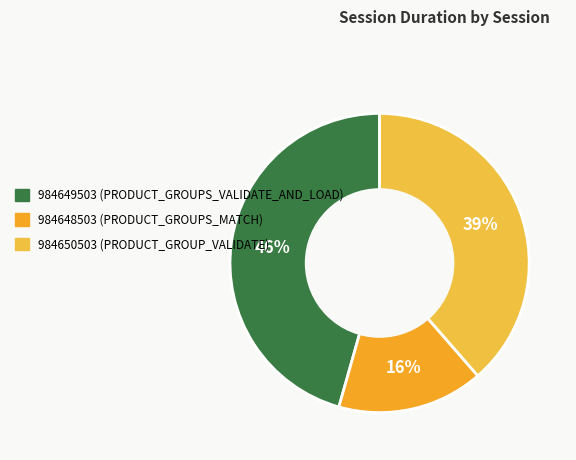

To the nearest percent, what is the difference between the 984650503 and 984649503 slice percentages?

7%